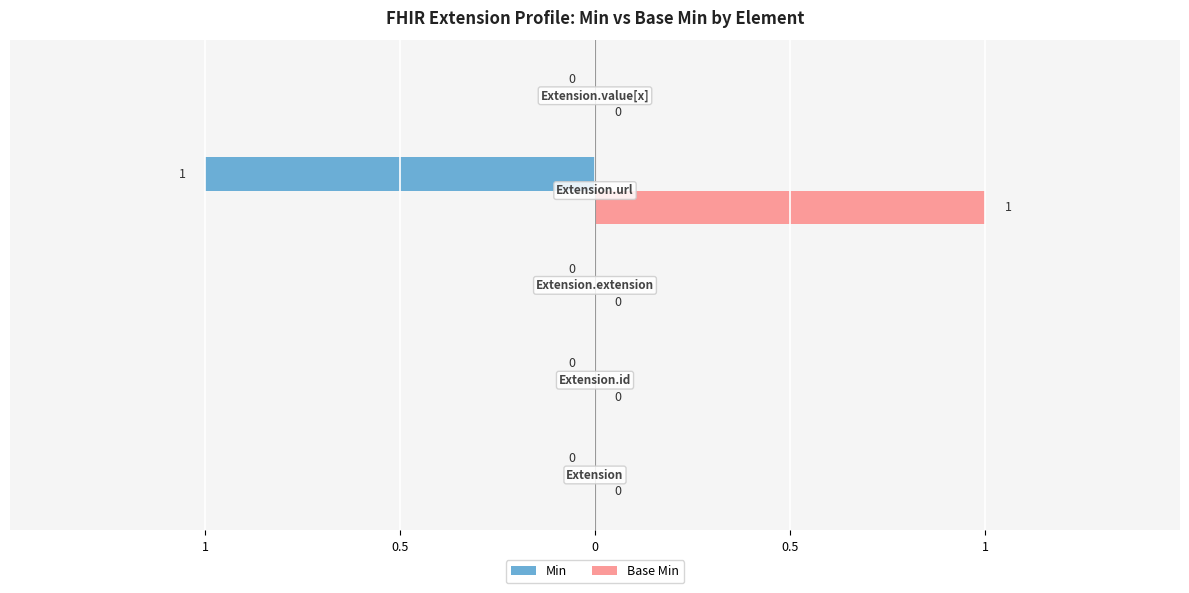

What are all the series names shown in the legend?

Min, Base Min